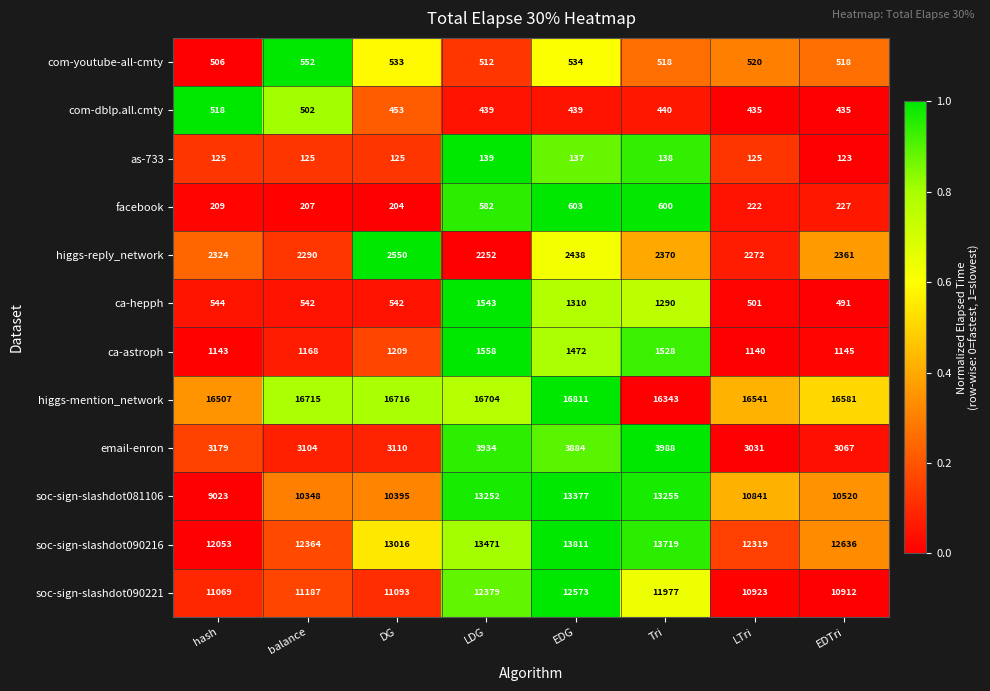

At which label is ca-astroph closest to 1349?

EDG